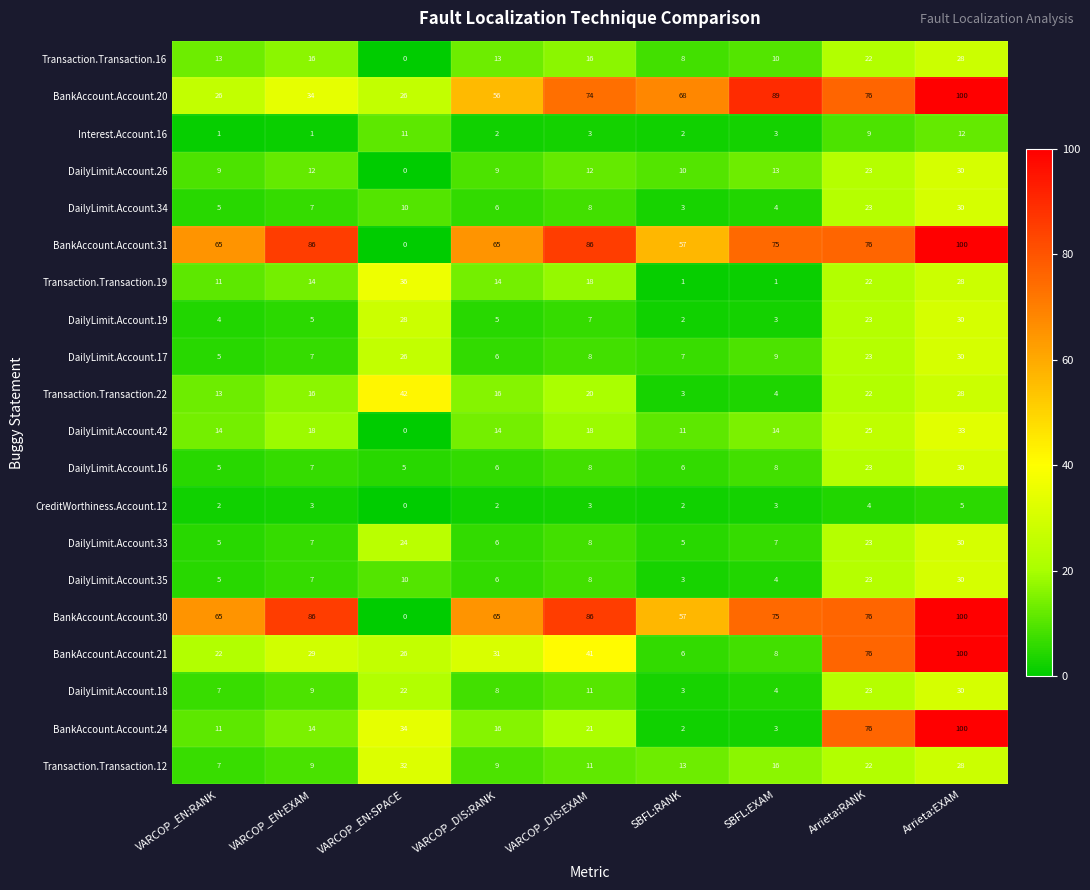

Rank the categories by DailyLimit.Account.18 value from lowest to highest.

SBFL:RANK, SBFL:EXAM, VARCOP_EN:RANK, VARCOP_DIS:RANK, VARCOP_EN:EXAM, VARCOP_DIS:EXAM, VARCOP_EN:SPACE, Arrieta:RANK, Arrieta:EXAM